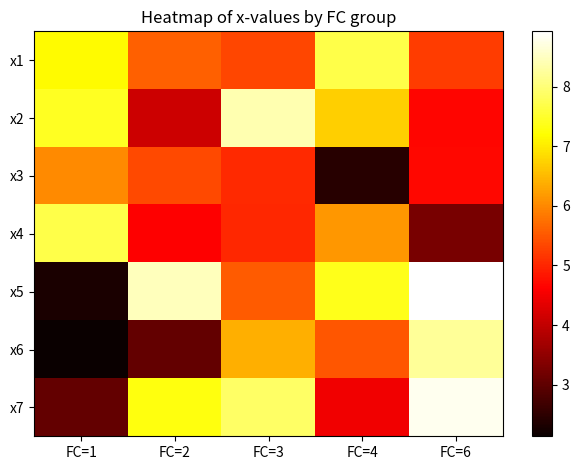

Which series changed the most between FC=1 and FC=4?

x5